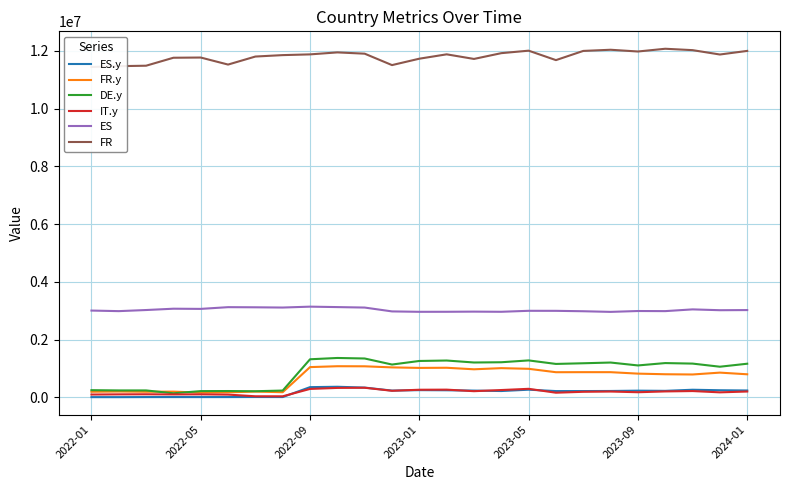

True or false: ES and ES.y intersect in this chart.

False